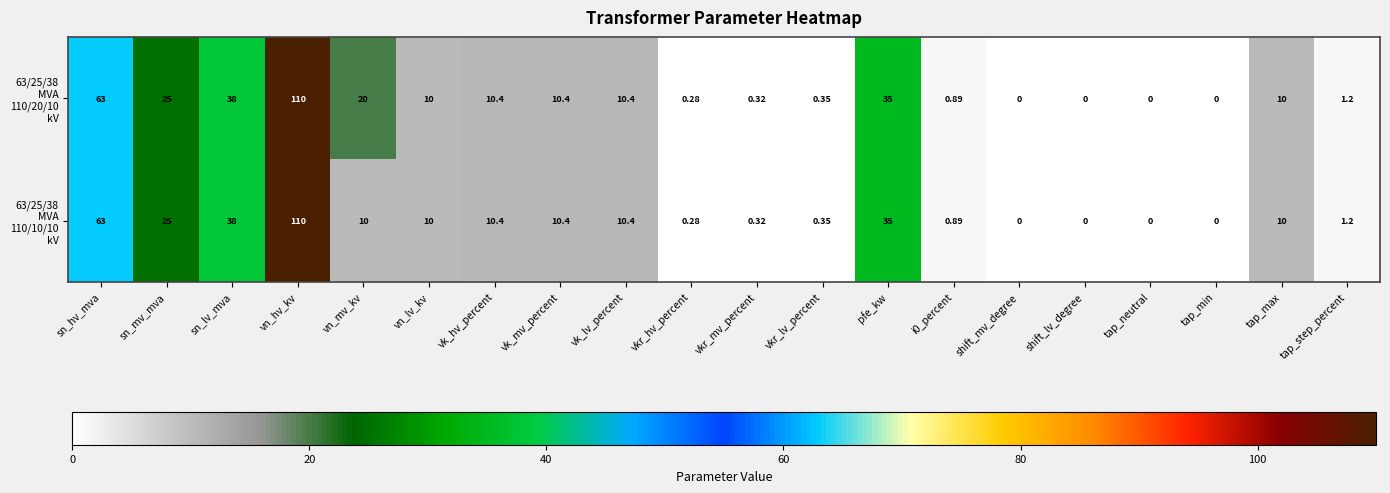

How many series are shown in this chart?

2